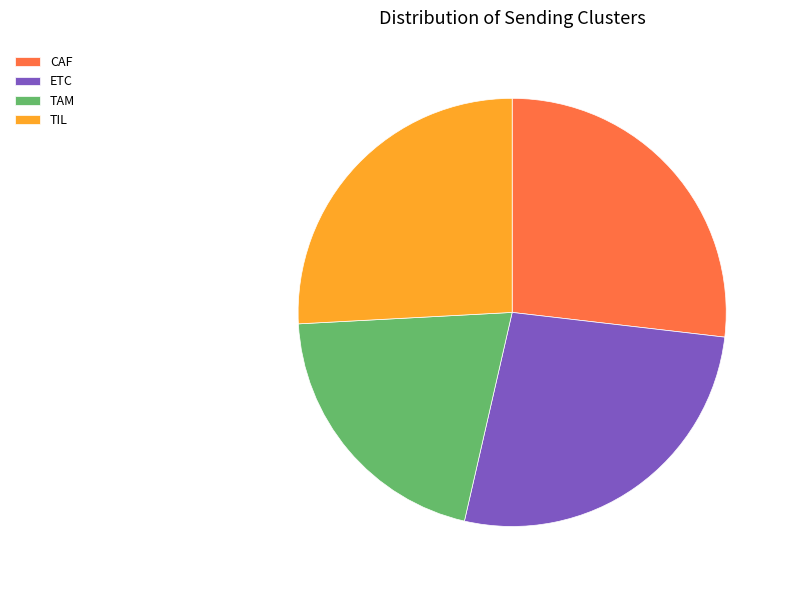

Is there a majority slice in this chart?

No